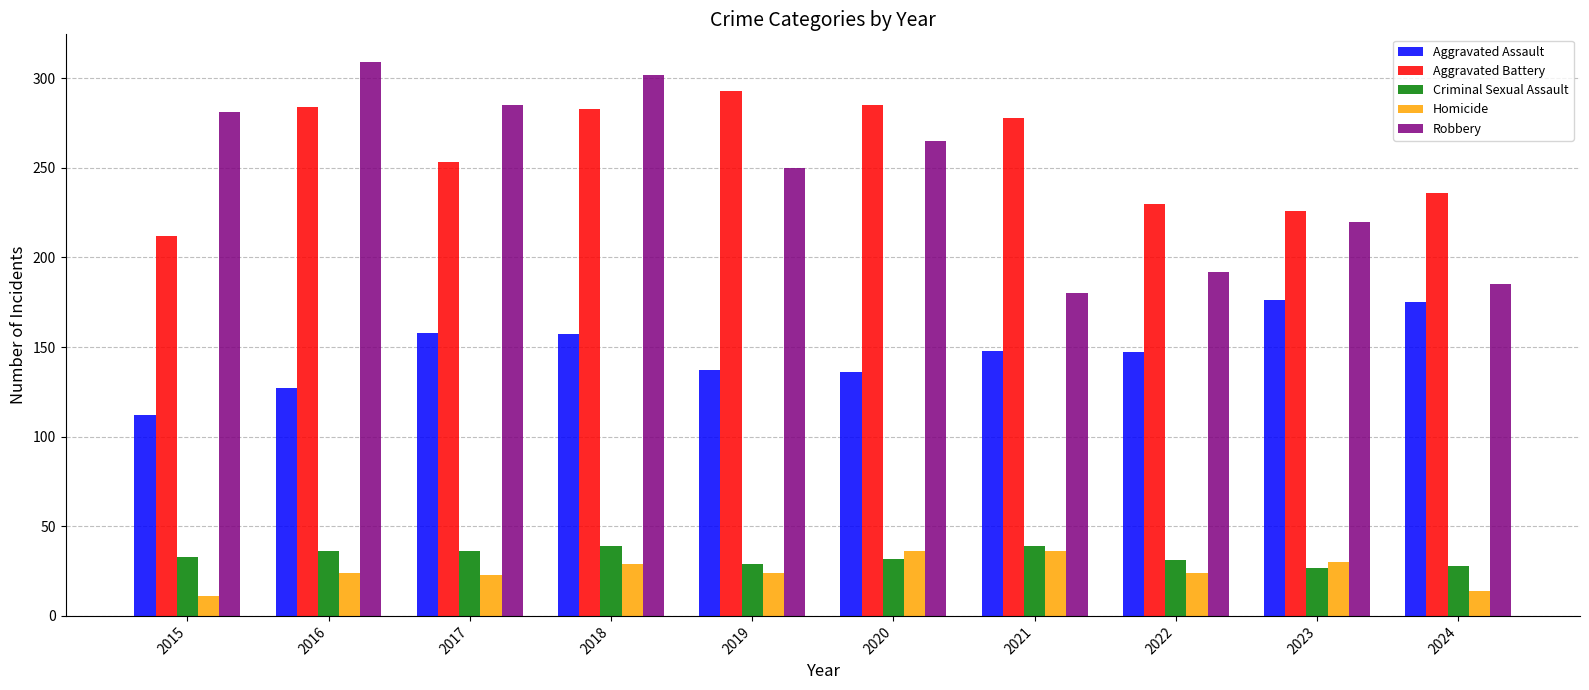

What is the difference between the highest and lowest values at 2023?

199